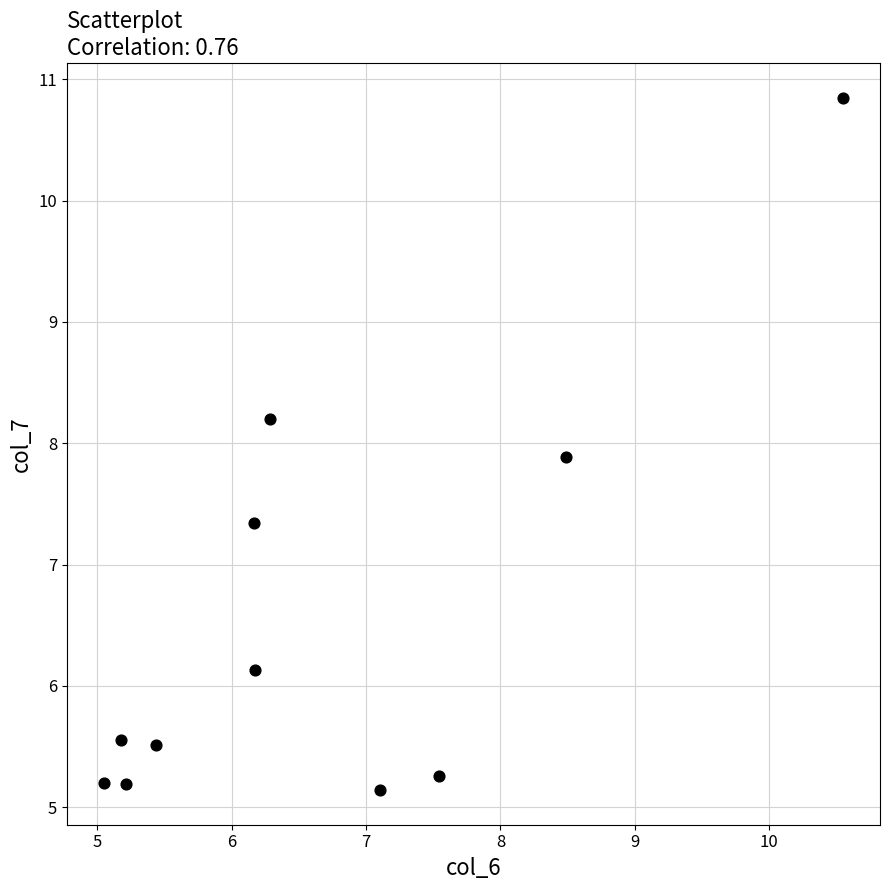

What Y value in the scatter plot is closest to 7?

7.3